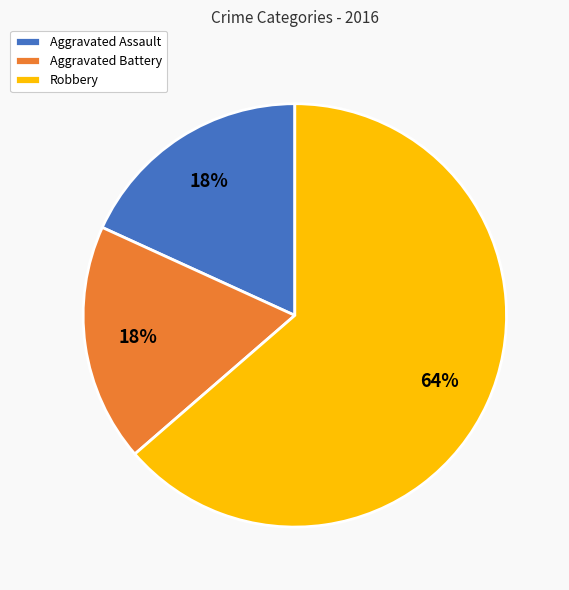

To the nearest percent, what is the average slice percentage?

33%